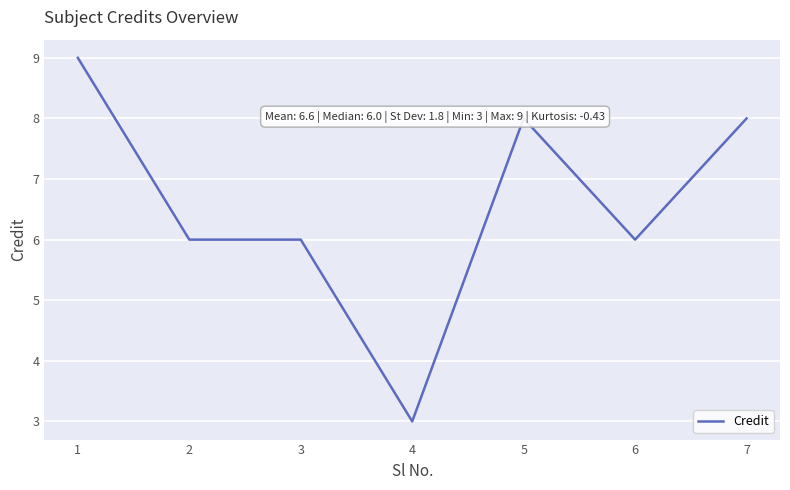

True or false: the data shows 6 at 6.

True